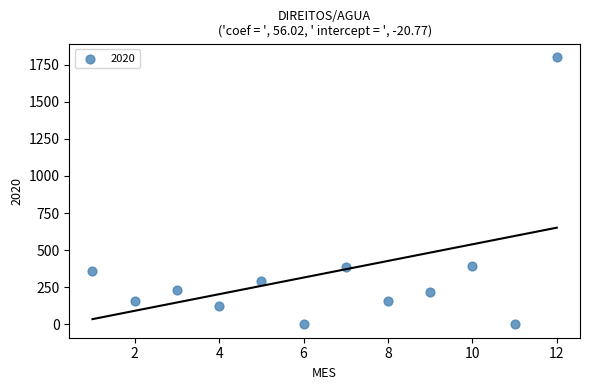

What is the range of X values (max minus min)?

11.0